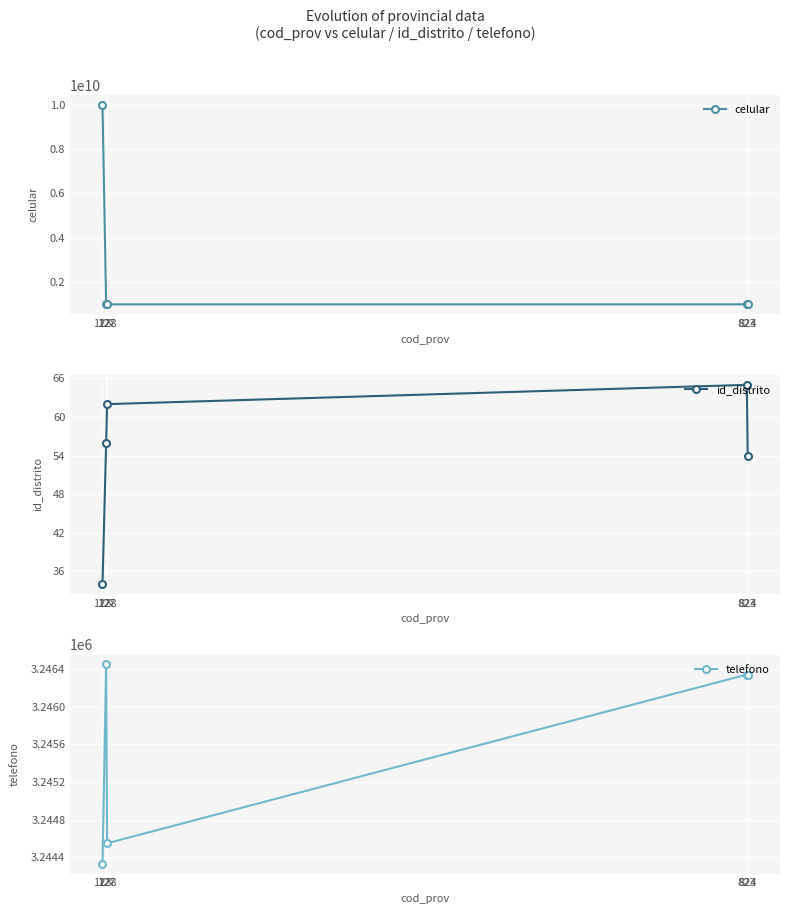

Reading left to right, what are all the values shown in this chart?

celular: 9972872344	997654566	997287262	997284534	997287564
id_distrito: 34	56	62	65	54
telefono: 3244334	3246450	3244550	3246343	3246343